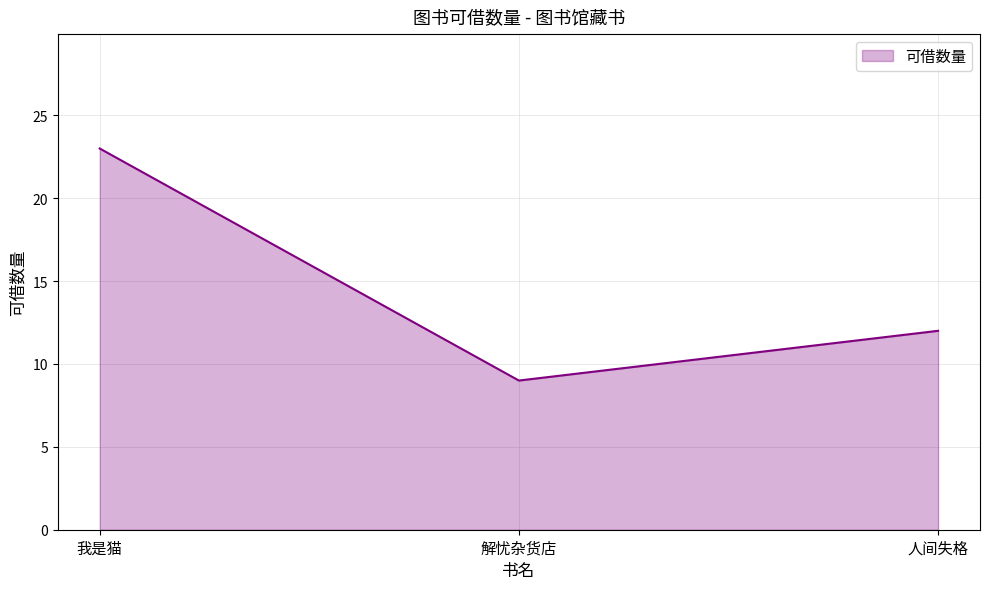

Reading left to right, what are all the values shown in this chart?

23	9	12